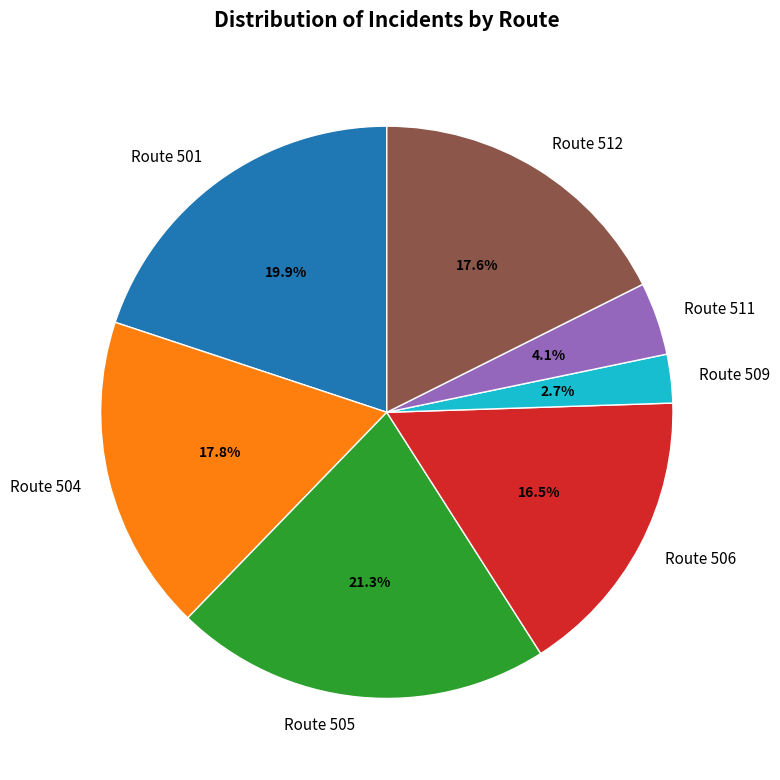

Which slice is the largest?

Route 505